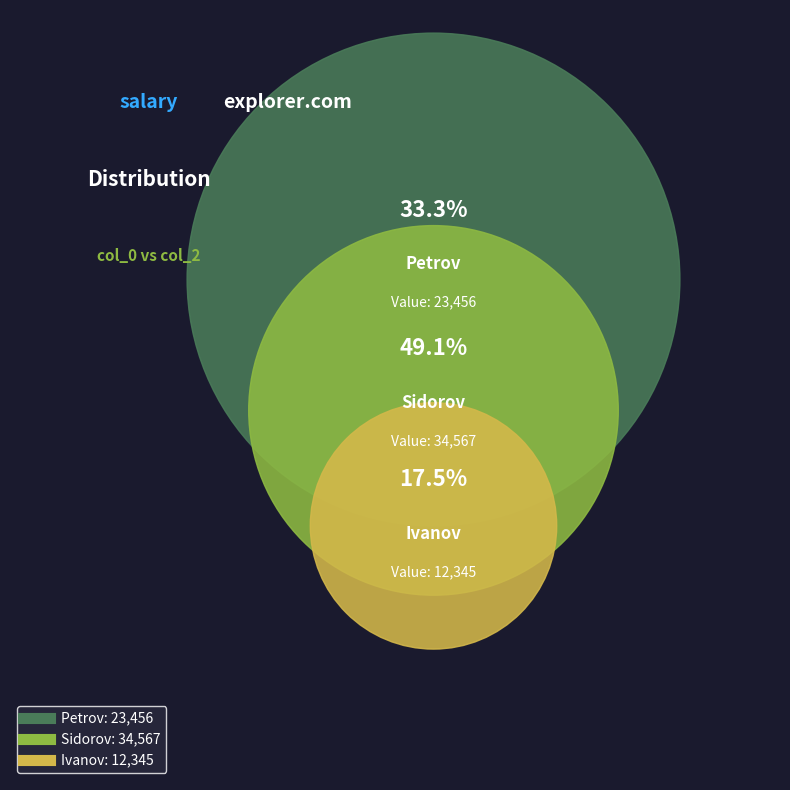

What is the change in value from Sidorov to Ivanov?

-22222